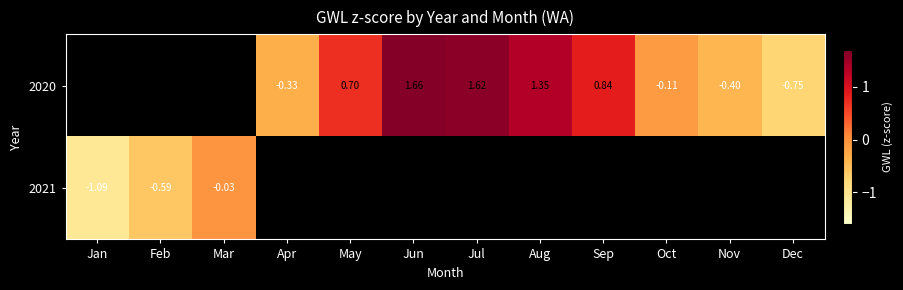

List the series in order of their overall mean, highest first.

2020, 2021